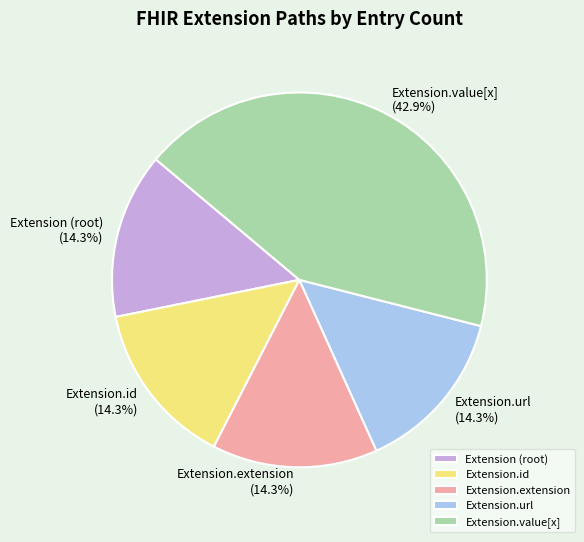

Which slice is the largest?

Extension.value[x]